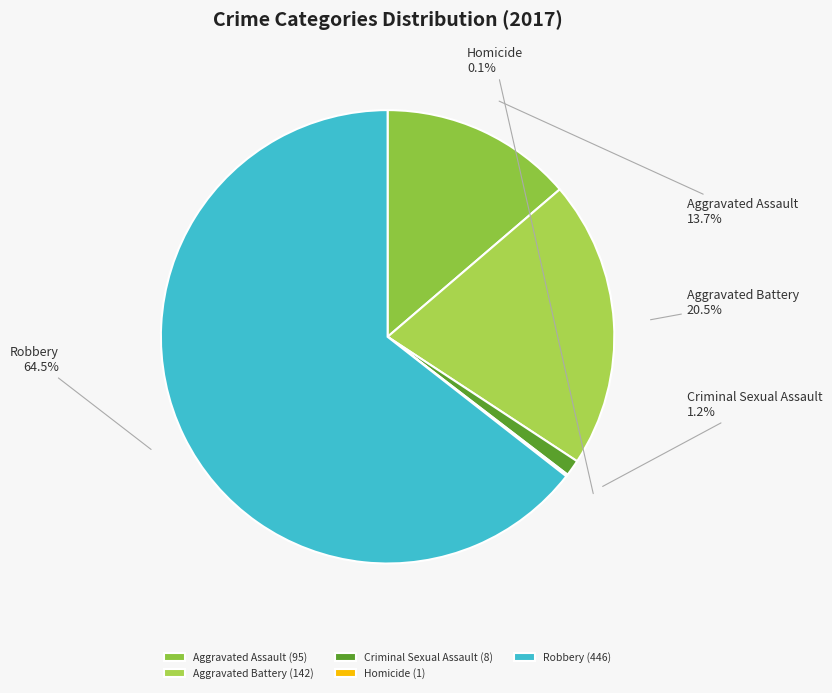

Does Aggravated Assault account for over 50% of the chart?

No